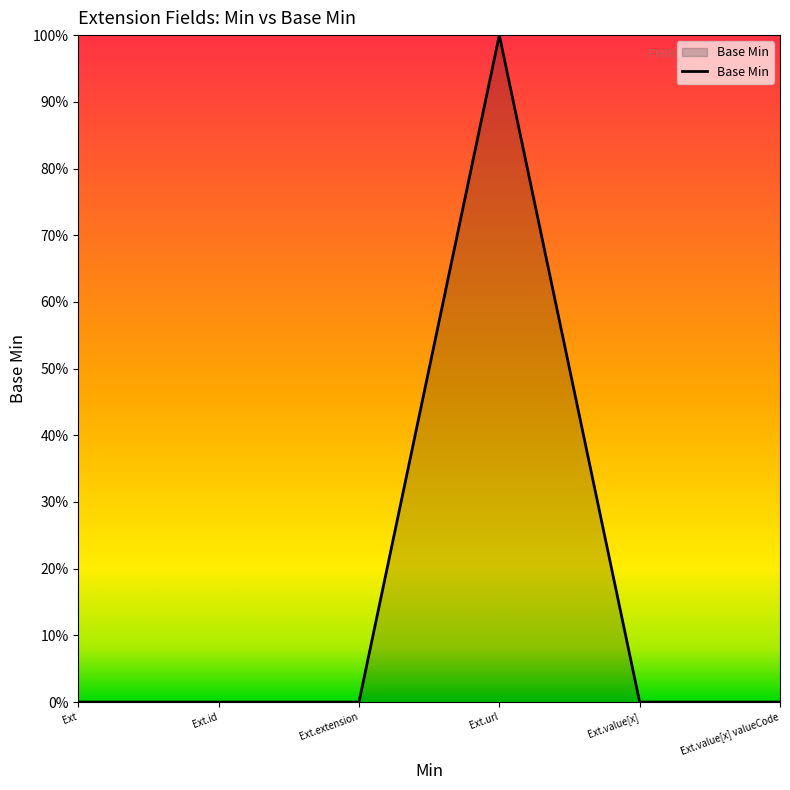

Count the values in the range 0 to 1.

6